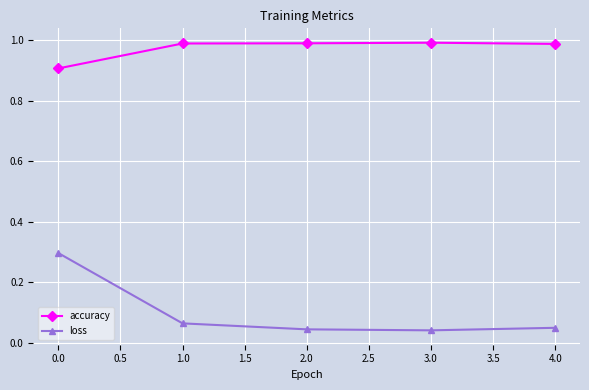

The accuracy series shows 1.0 at 3.0. True or false?

True